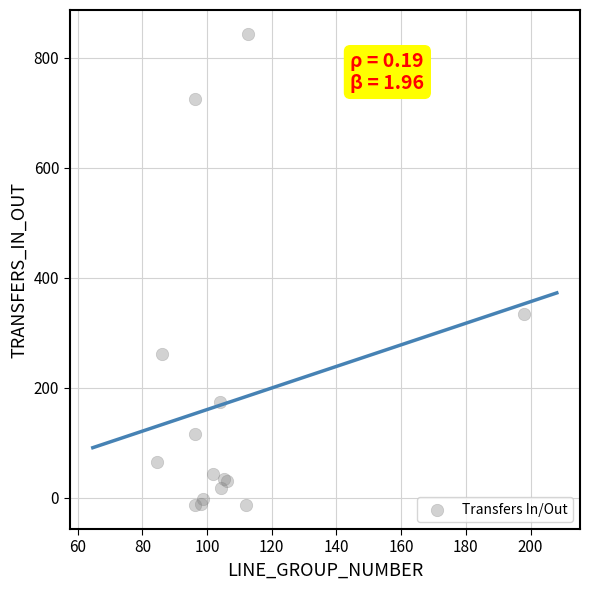

What Y value in the scatter plot is closest to 414?

334.0